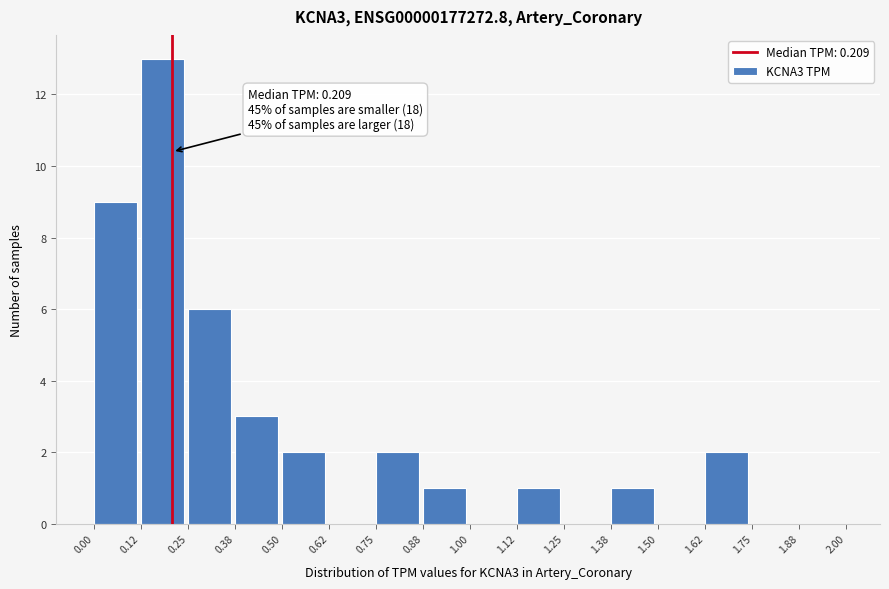

Which range on the x-axis has the tallest bar?

0.12 to 0.25